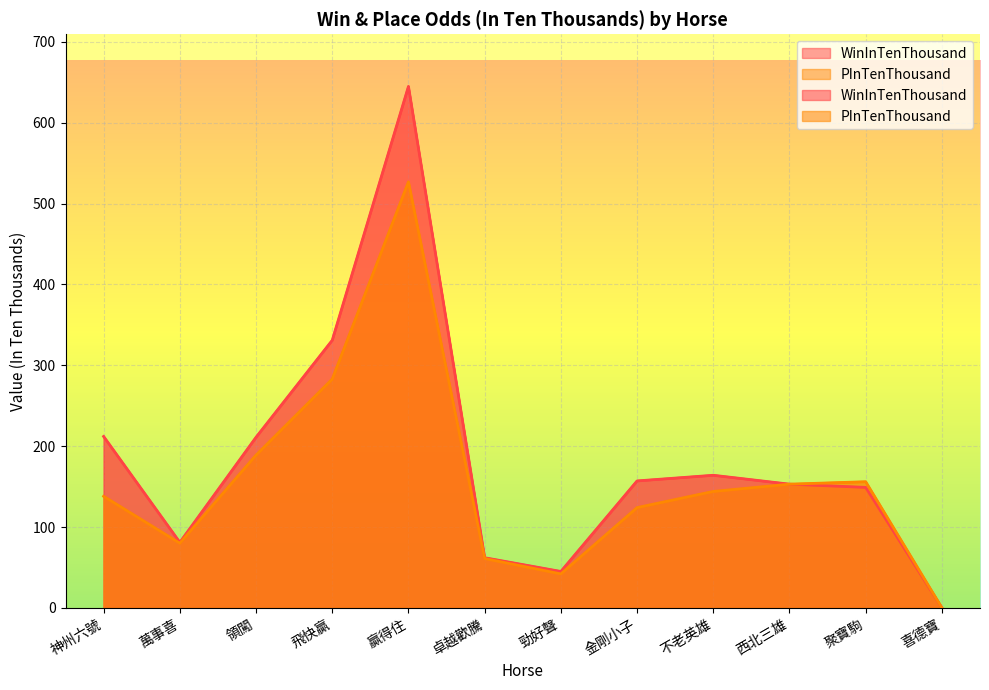

What is the label of the 10th point from the left?

西北三雄